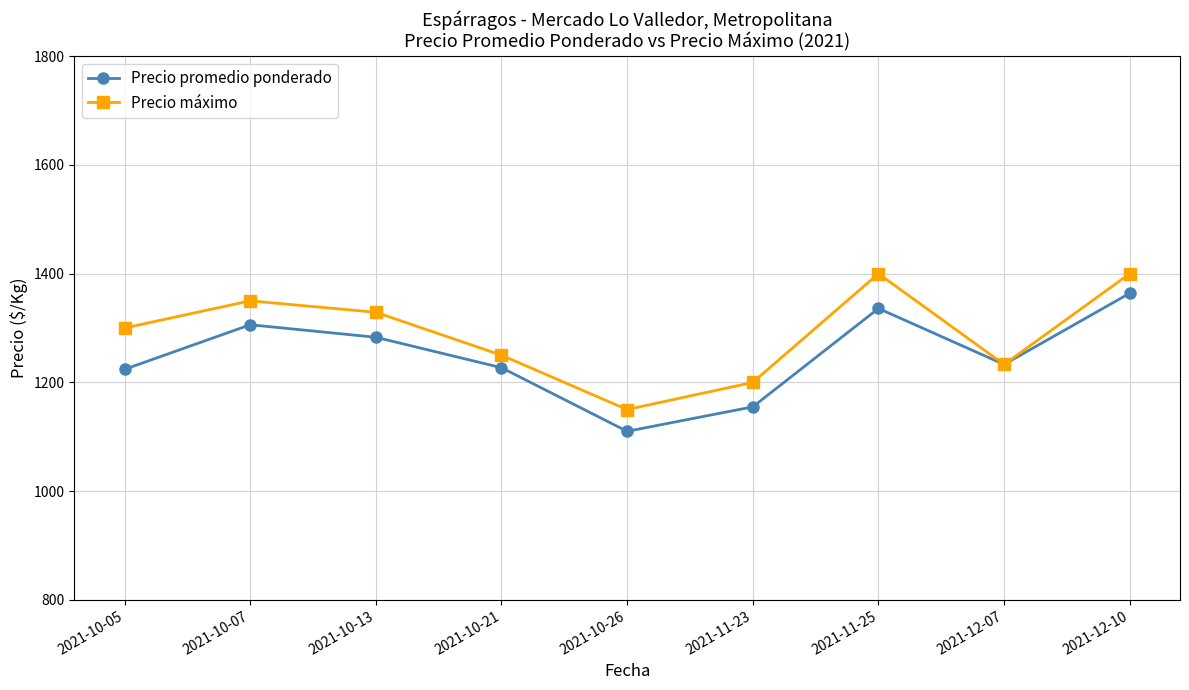

Where is the first local minimum for Precio promedio ponderado?

2021-10-26